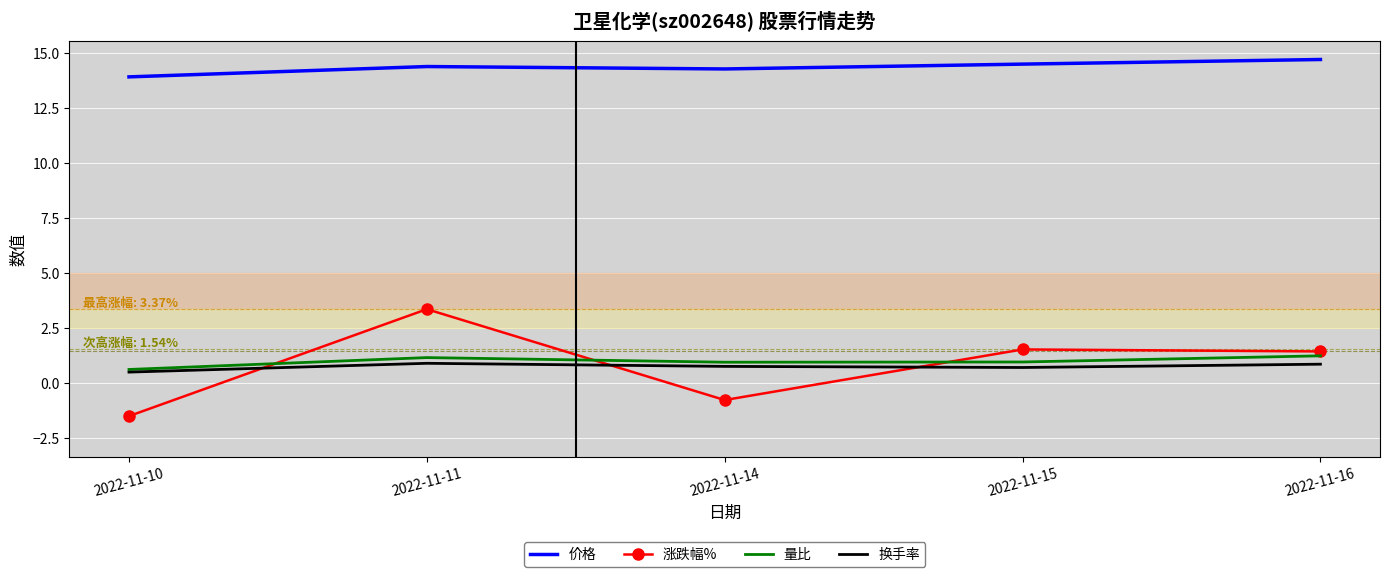

List the series in order of their peak value, lowest first.

换手率, 量比, 涨跌幅%, 价格